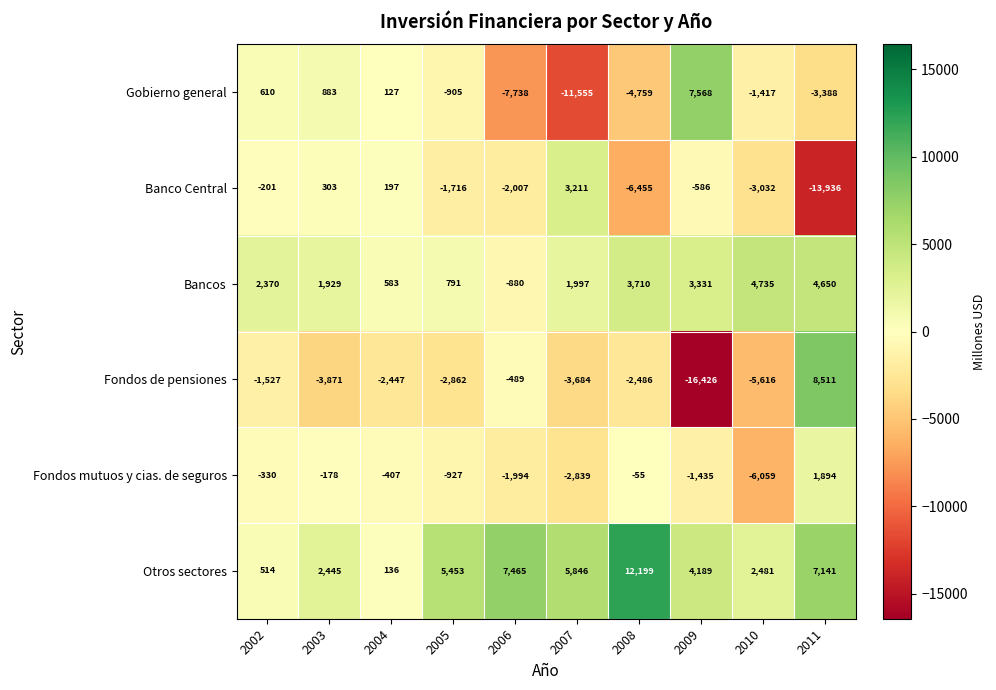

What is the minimum value shown in the chart?

-16426